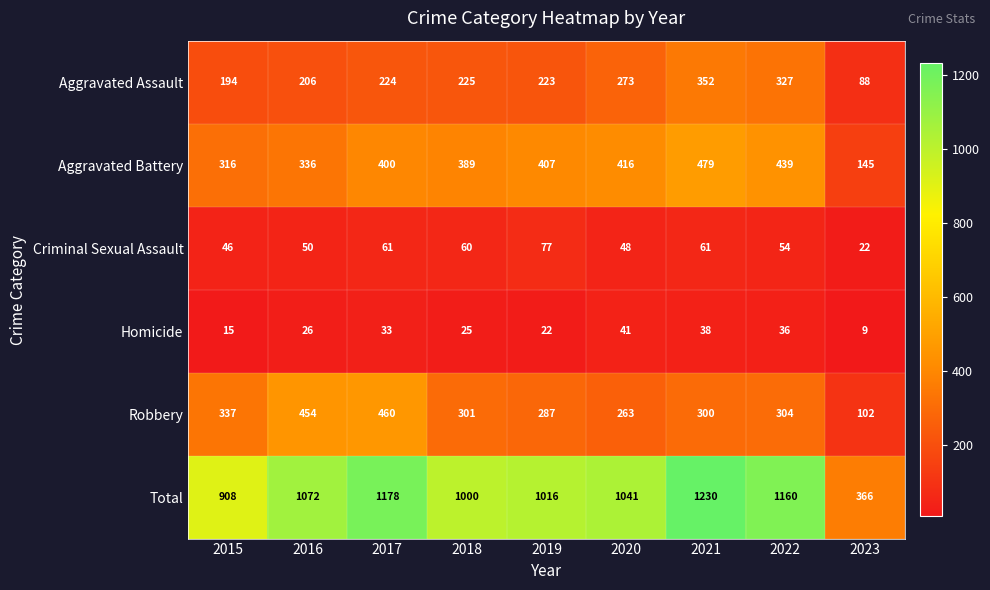

What is the difference between the maximum and minimum values in the Criminal Sexual Assault series?

55